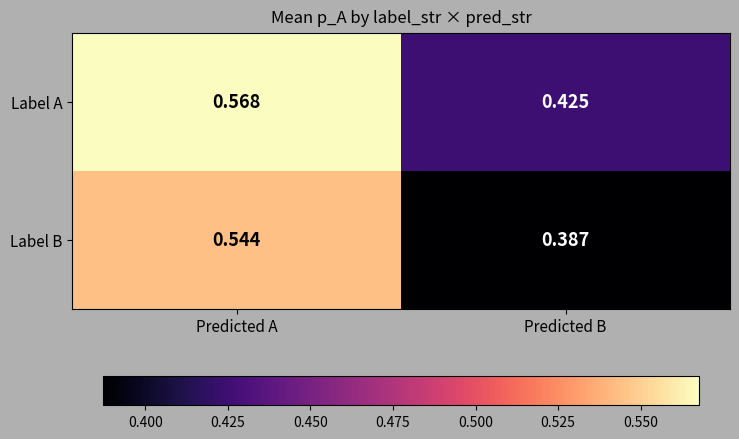

At which label is Label B closest to 0?

Predicted B